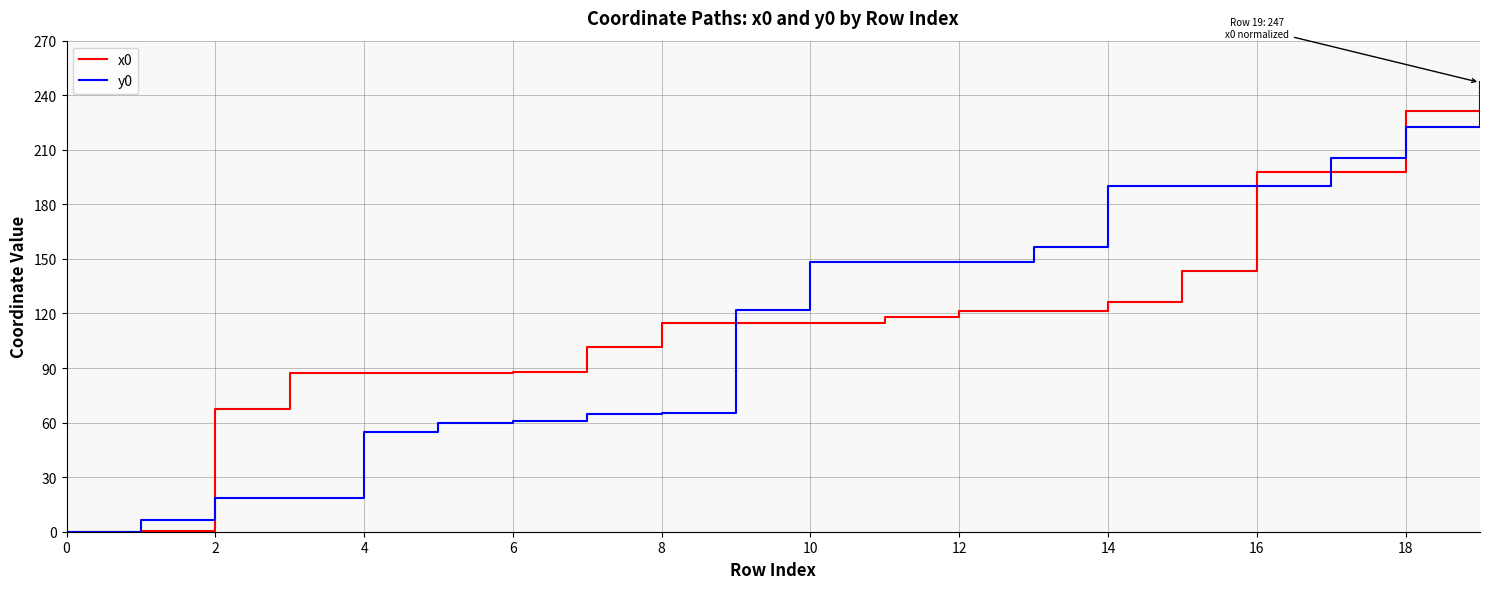

Is the value of y0 at 12 greater than the value of x0 at 16?

No